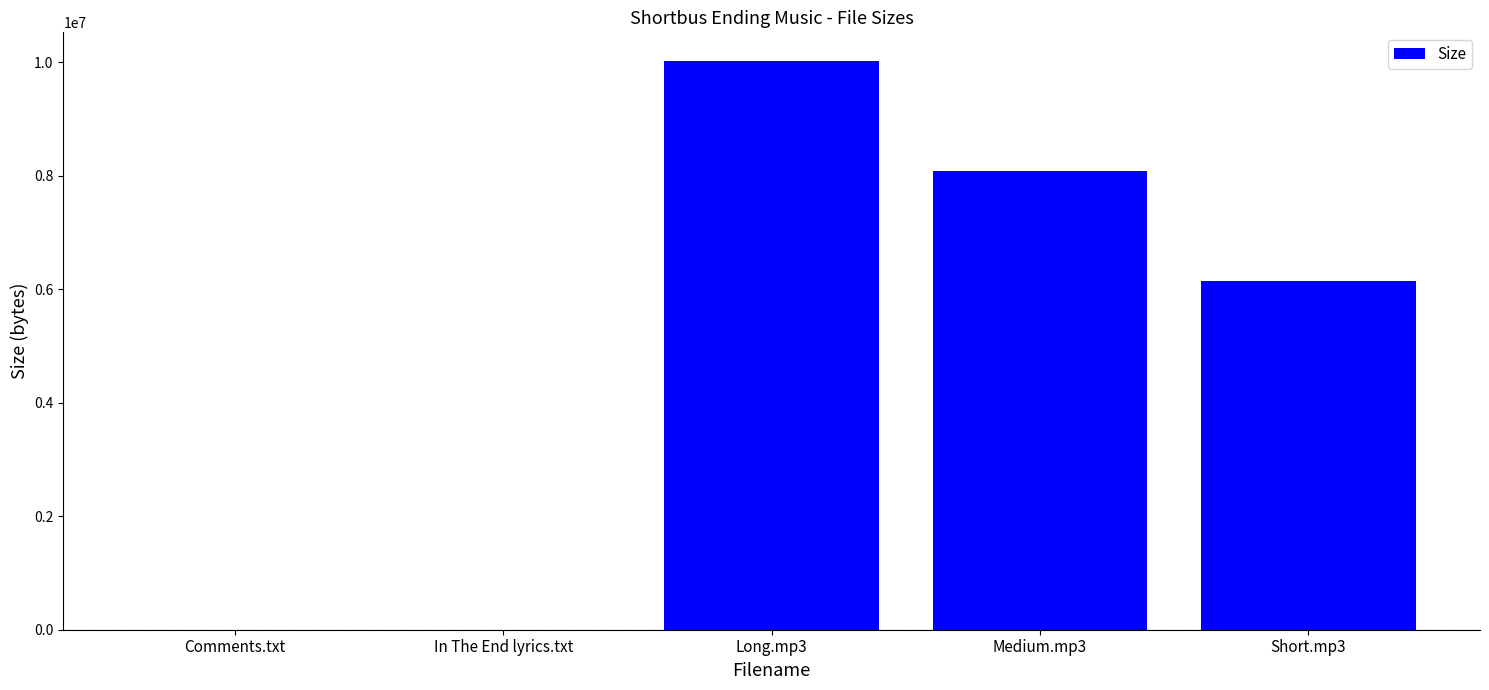

Between Comments.txt and Short.mp3, which is larger?

Short.mp3